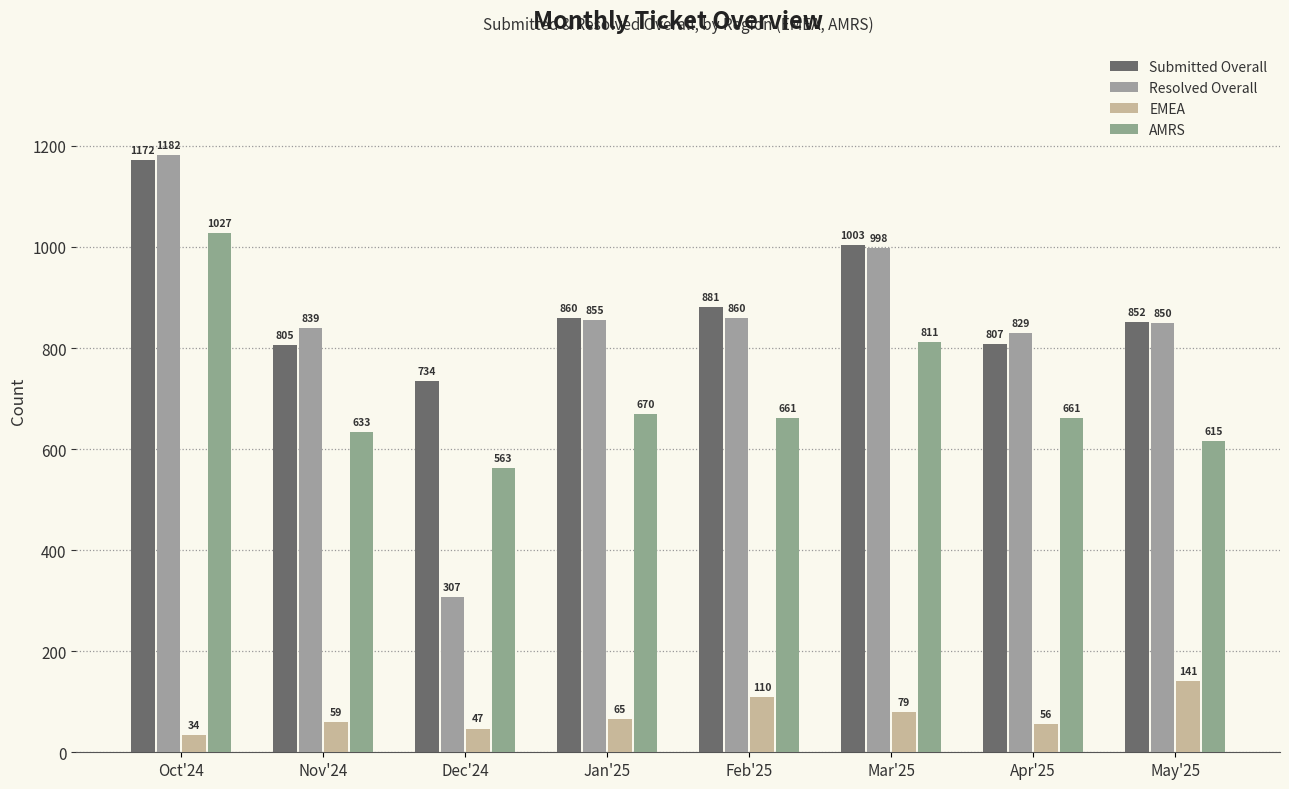

At which category is the sum across all series the highest?

Oct'24